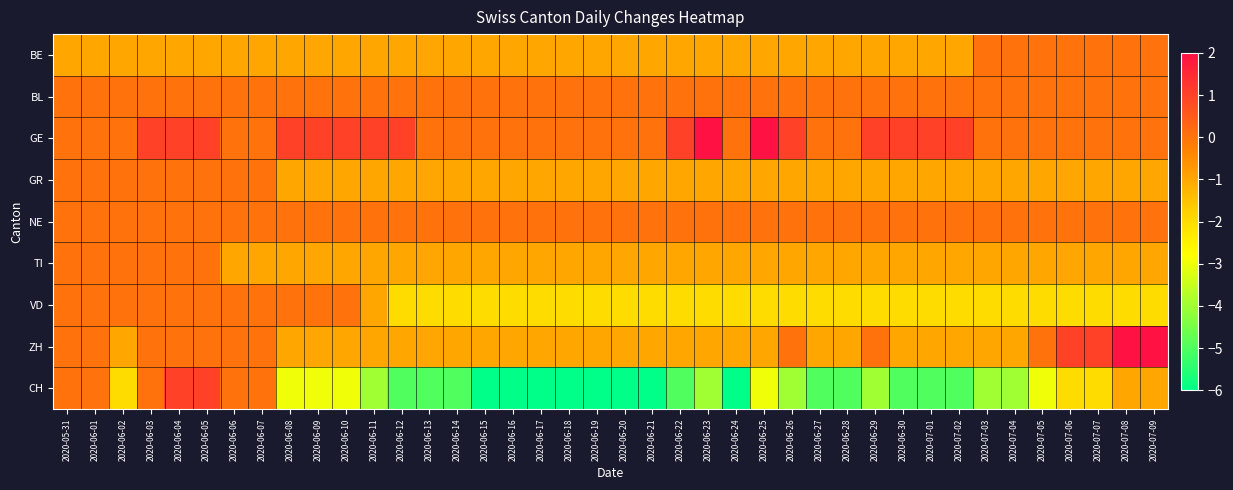

How many distinct data groups are displayed?

9